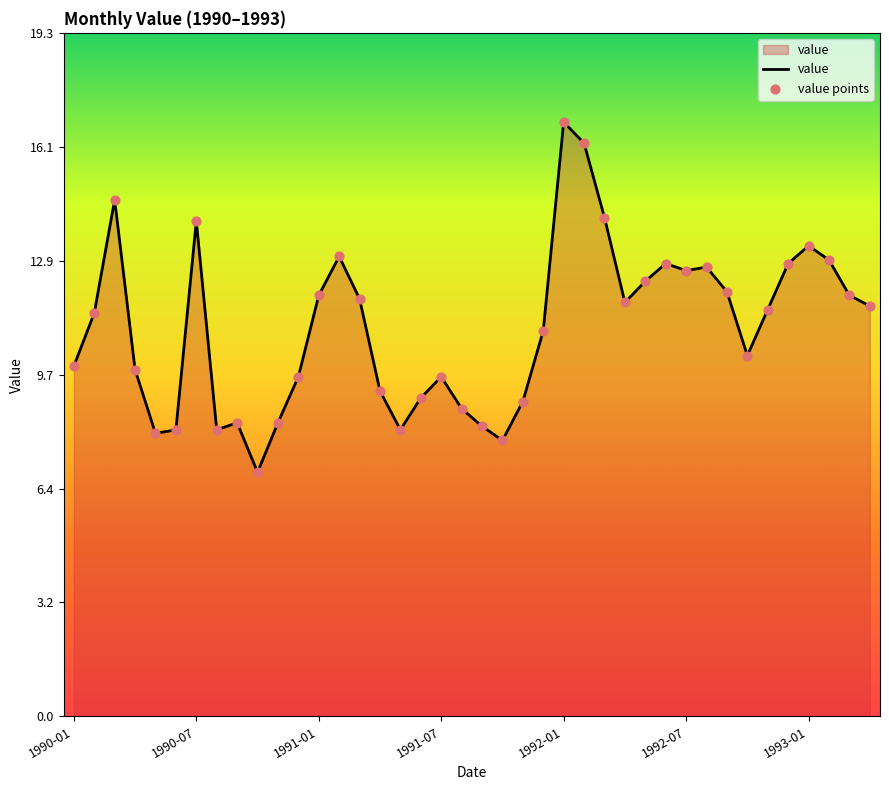

What is the smallest value displayed?

6.9